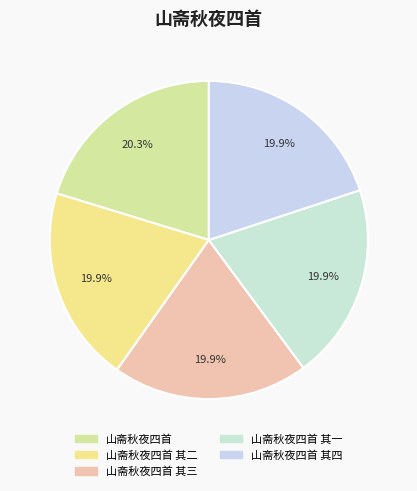

Does any single category account for the majority?

No